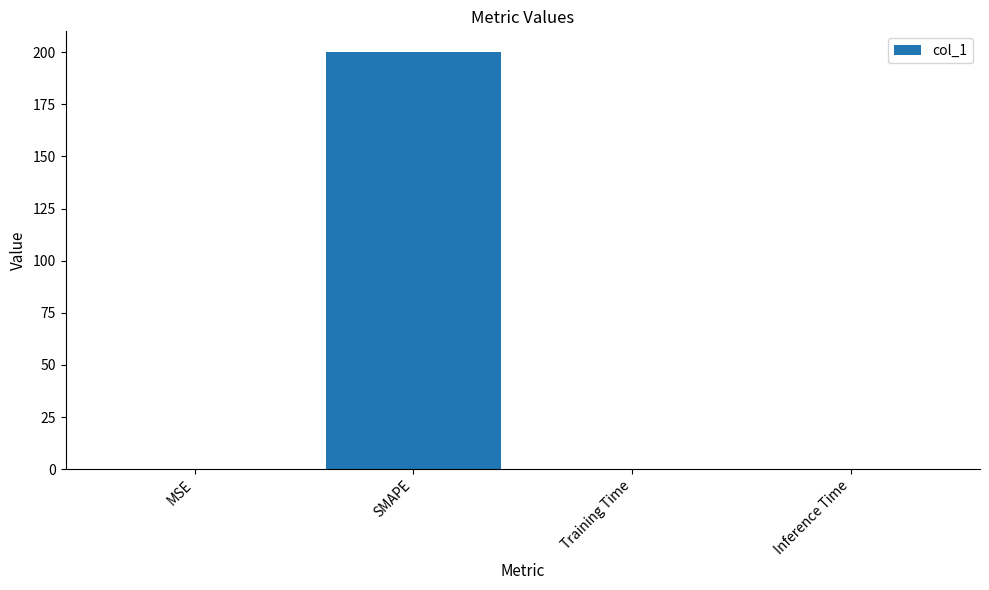

What is the sum of all values?

200.0